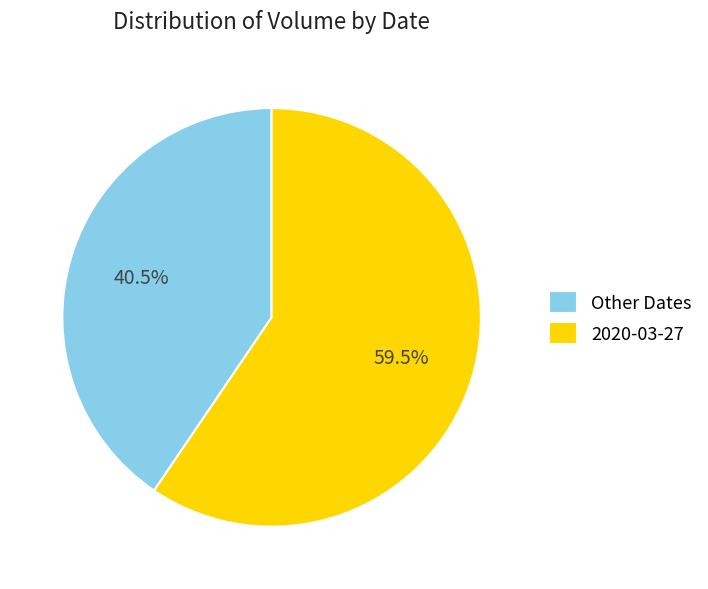

Which slice is the largest?

2020-03-27